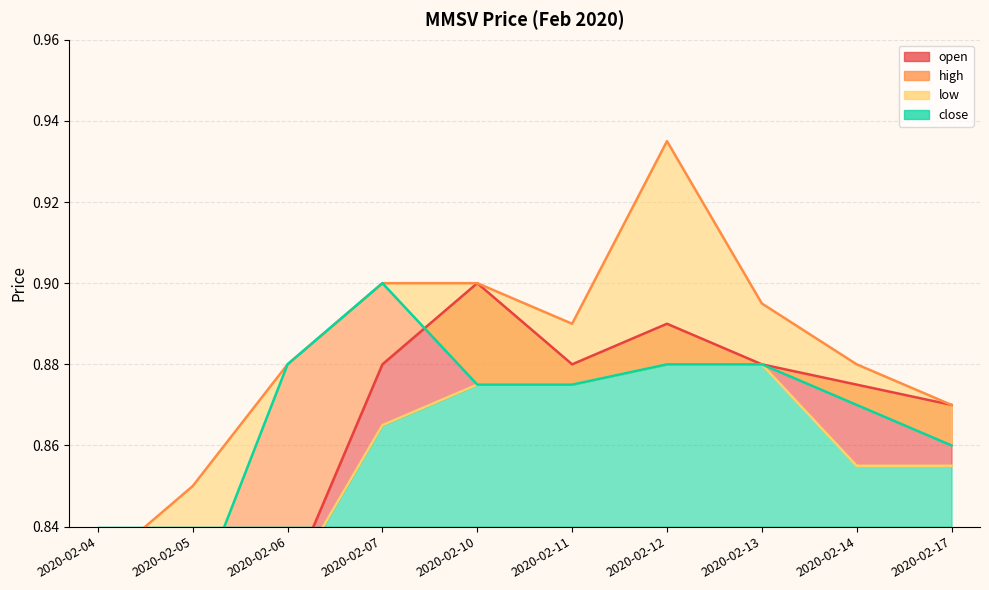

Is the value of open at 2020-02-05 greater than the value of high at 2020-02-11?

No